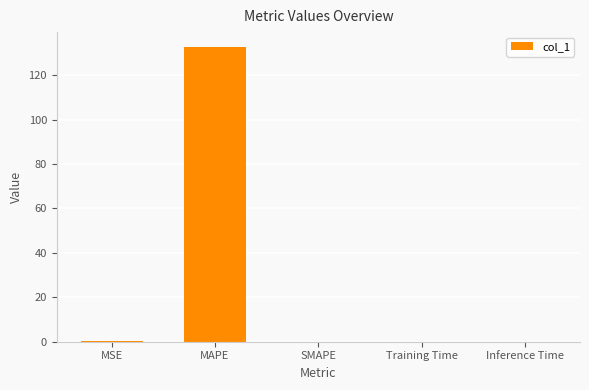

The value at SMAPE is 53.0. True or false?

False